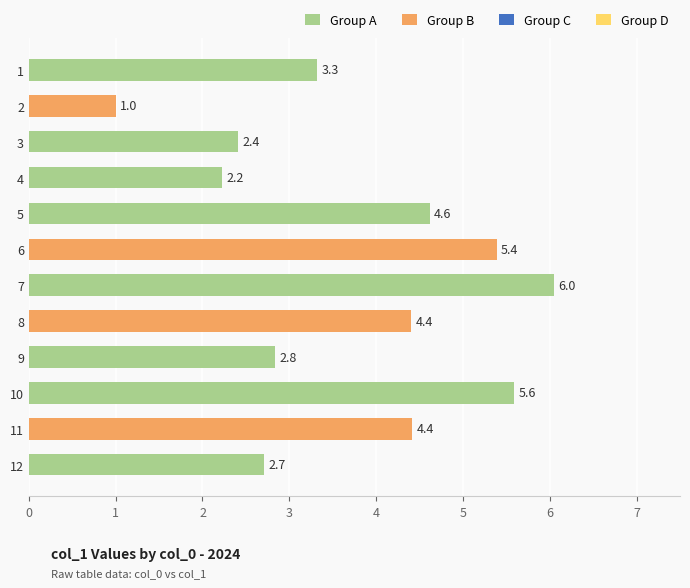

Reading top to bottom, what are all the values shown in this chart?

3.3	1.0	2.4	2.2	4.6	5.4	6.0	4.4	2.8	5.6	4.4	2.7